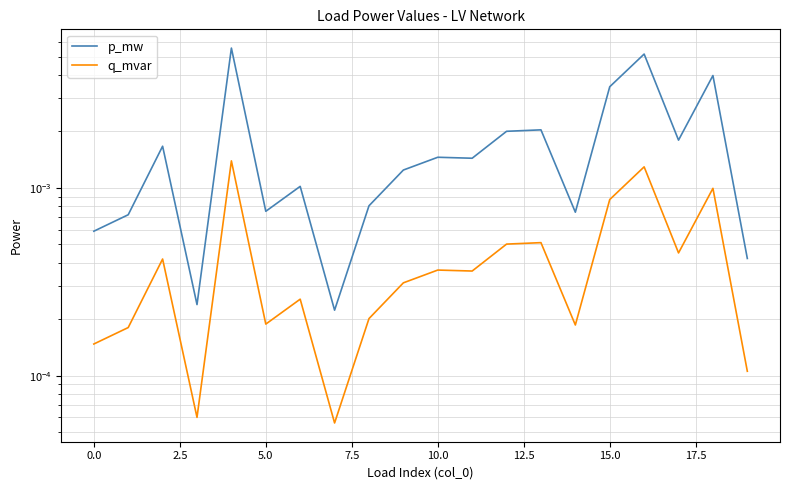

Count the number of categories in the chart.

20